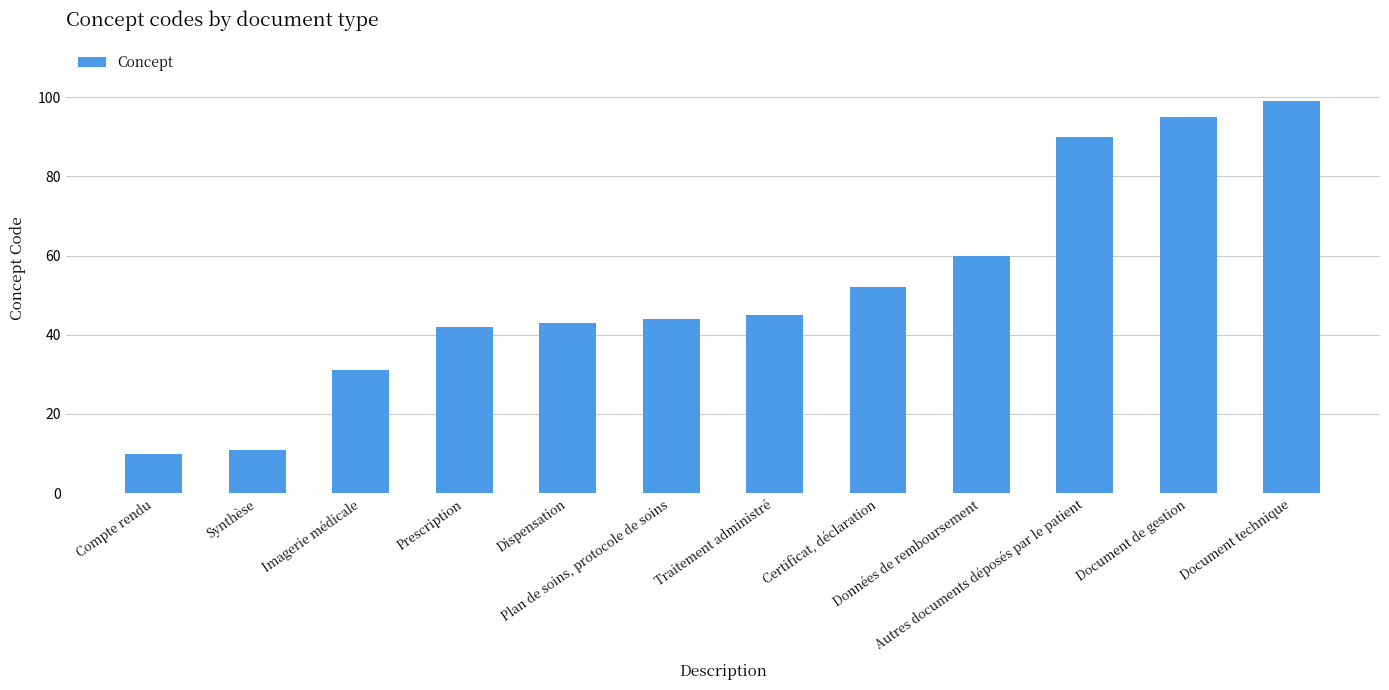

Rank the categories by value from lowest to highest.

Compte rendu, Synthèse, Imagerie médicale, Prescription, Dispensation, Plan de soins, protocole de soins, Traitement administré, Certificat, déclaration, Données de remboursement, Autres documents déposés par le patient, Document de gestion, Document technique